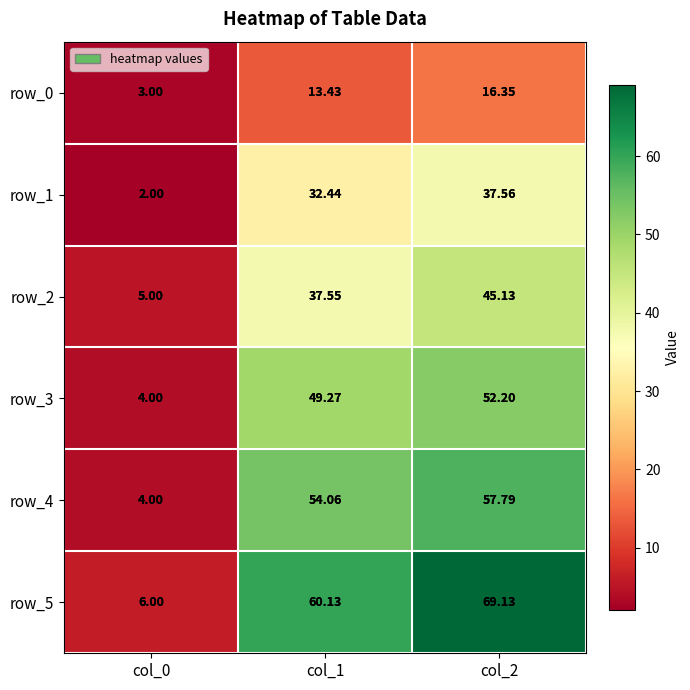

Is the value of row_3 at col_2 greater than the value of row_1 at col_2?

Yes